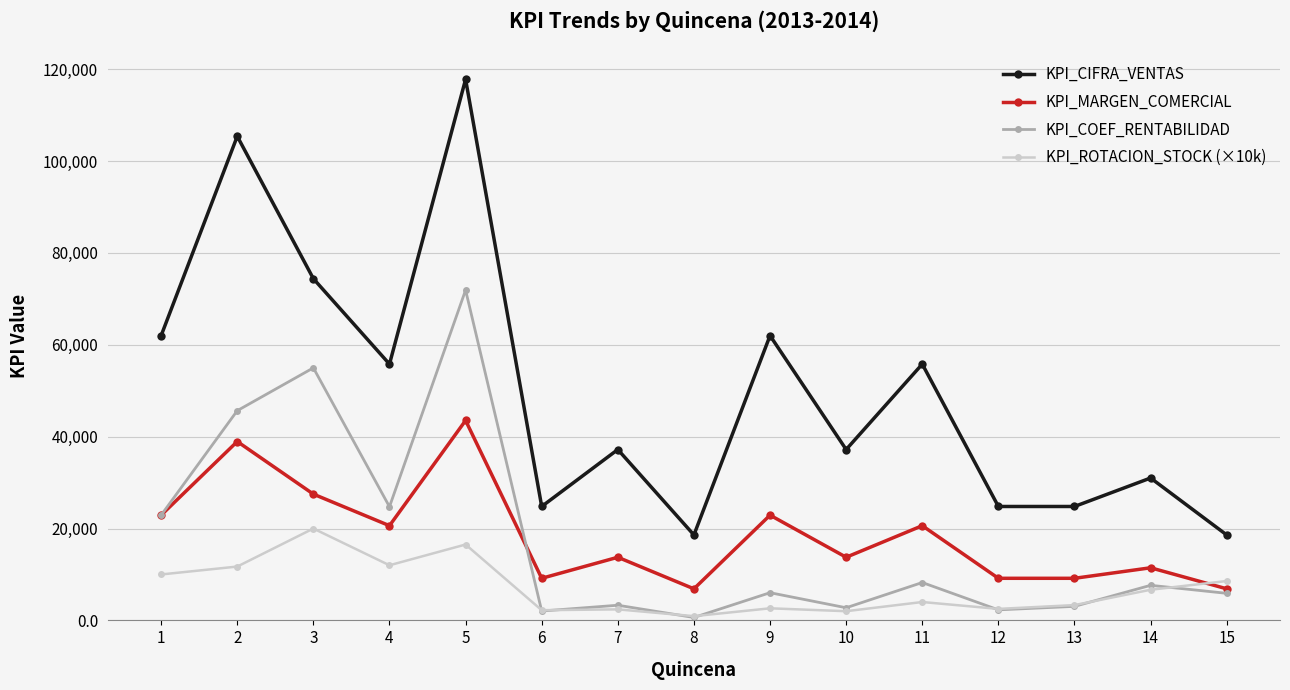

How many data points does each series have?

15